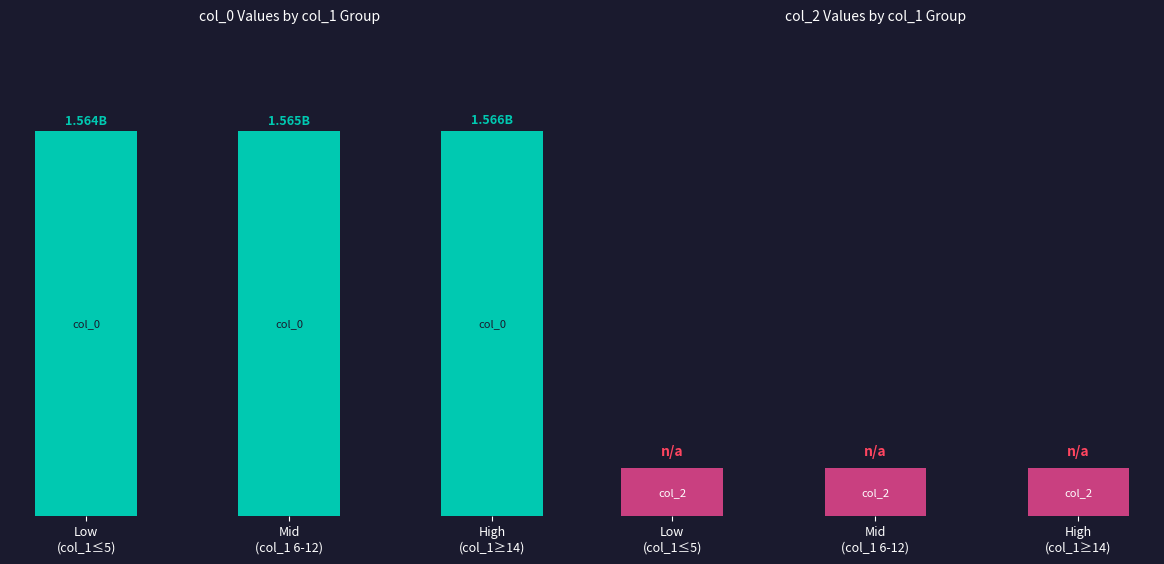

How many bars are there in total?

6